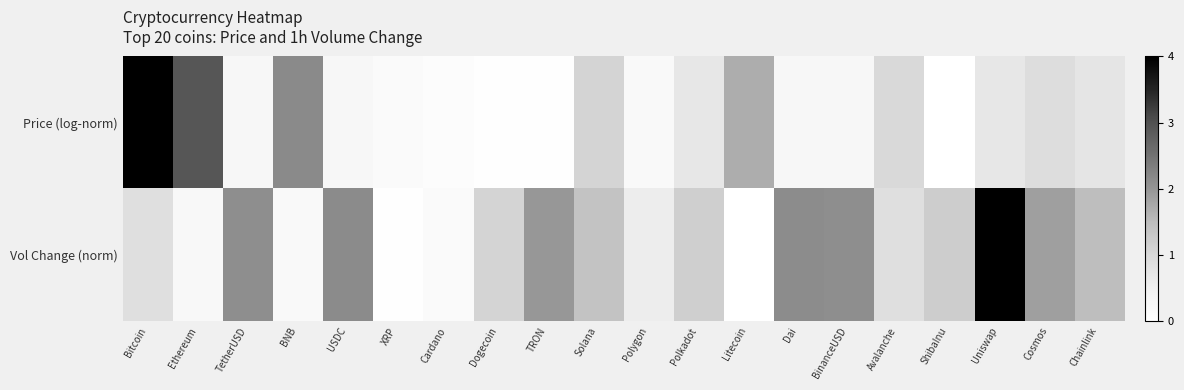

Reading left to right, transcribe all the data shown in this chart.

Price (log-norm): Bitcoin=4.0	Ethereum=2.9	TetherUSD=0.3	BNB=2.2	USDC=0.3	XRP=0.2	Cardano=0.1	Dogecoin=0.0	TRON=0.0	Solana=1.1	Polygon=0.2	Polkadot=0.7	Litecoin=1.7	Dai=0.3	BinanceUSD=0.3	Avalanche=1.0	ShibaInu=0.0	Uniswap=0.7	Cosmos=0.9	Chainlink=0.7
Vol Change (norm): Bitcoin=0.9	Ethereum=0.2	TetherUSD=2.1	BNB=0.2	USDC=2.1	XRP=0.0	Cardano=0.2	Dogecoin=1.1	TRON=2.0	Solana=1.4	Polygon=0.6	Polkadot=1.2	Litecoin=0.0	Dai=2.1	BinanceUSD=2.1	Avalanche=0.9	ShibaInu=1.2	Uniswap=4.0	Cosmos=1.9	Chainlink=1.5